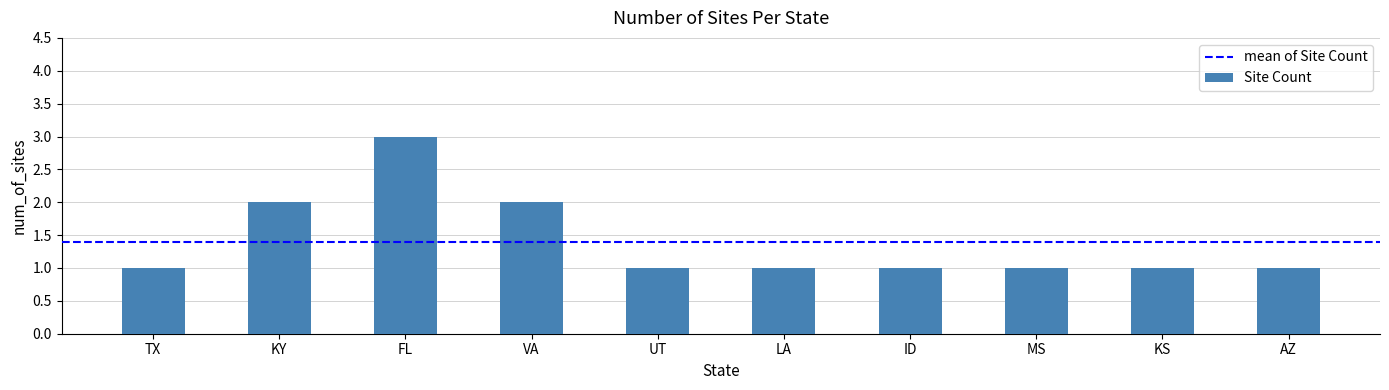

What is the smallest value displayed?

1